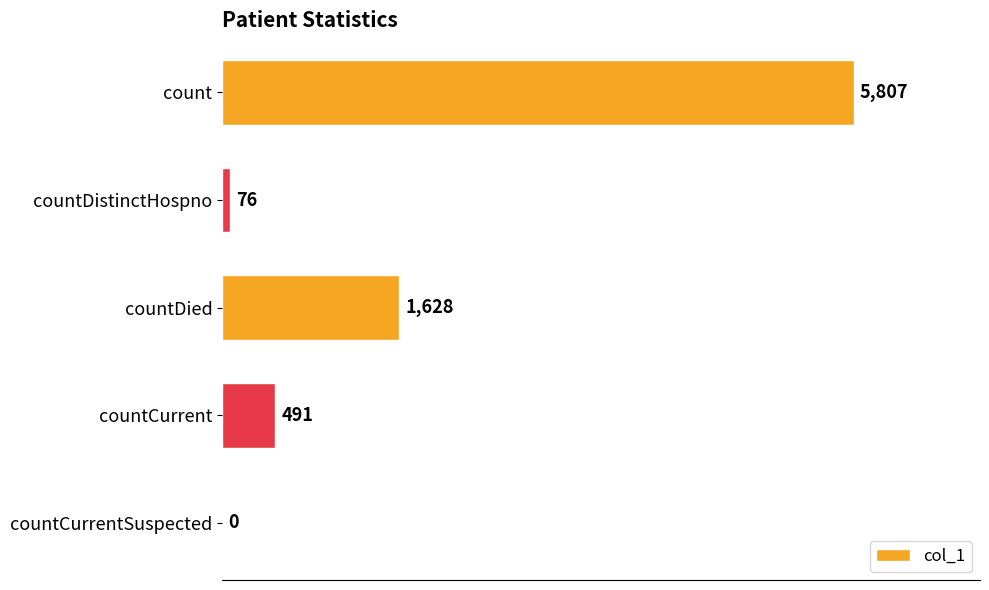

At which label is the value closest to 2903?

countDied